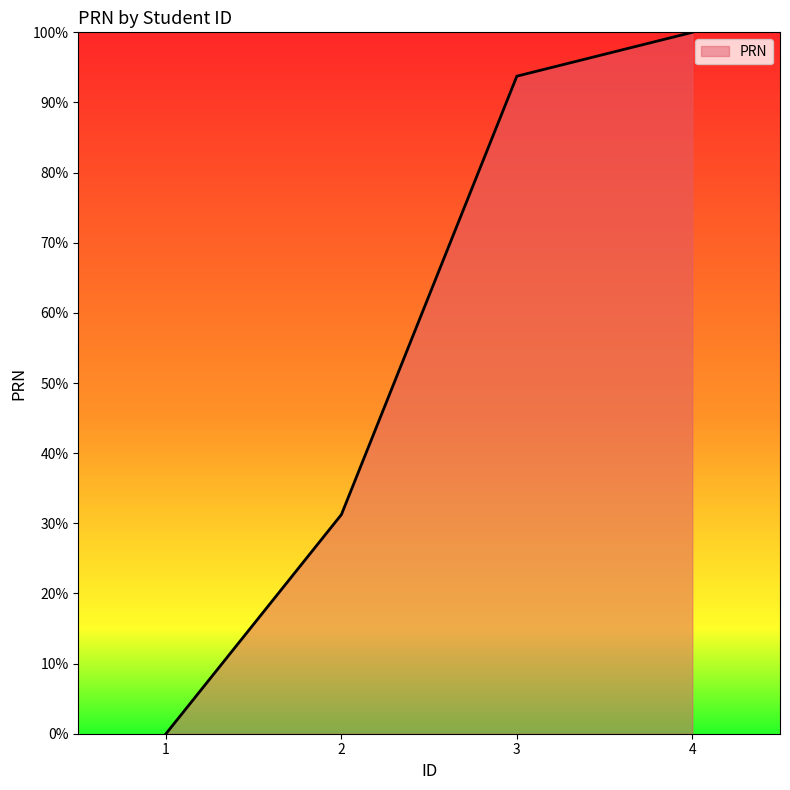

What is the sum of all values?

225.0